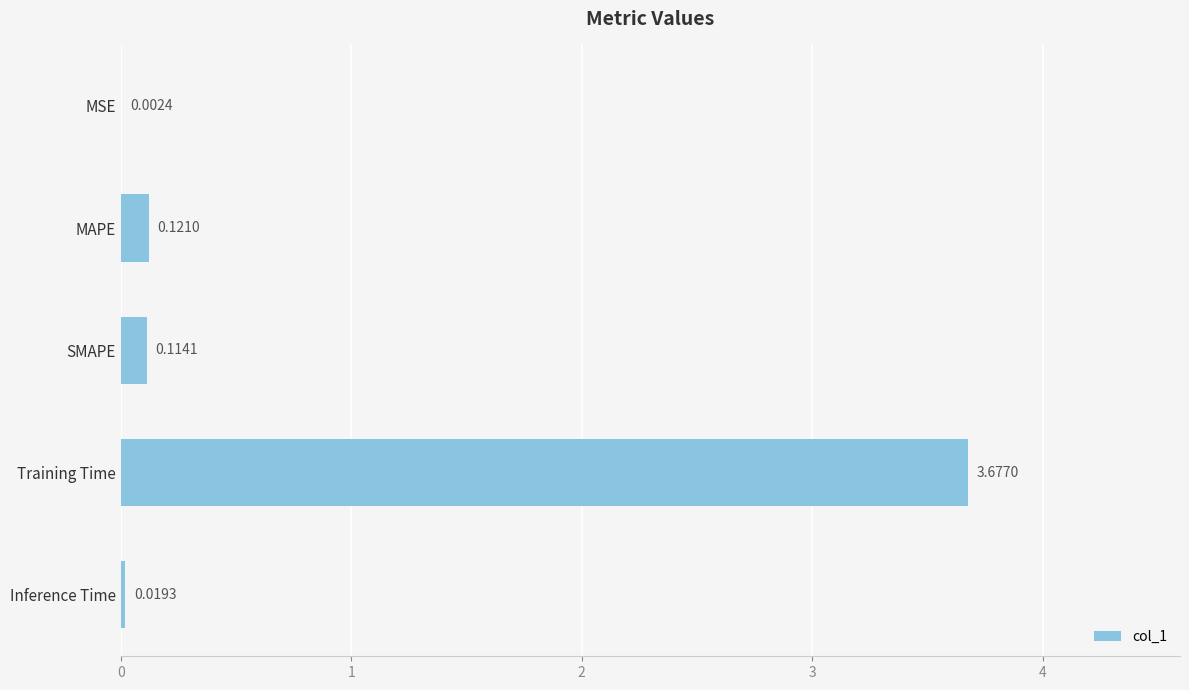

Where is the data nearest to the value 1?

MAPE